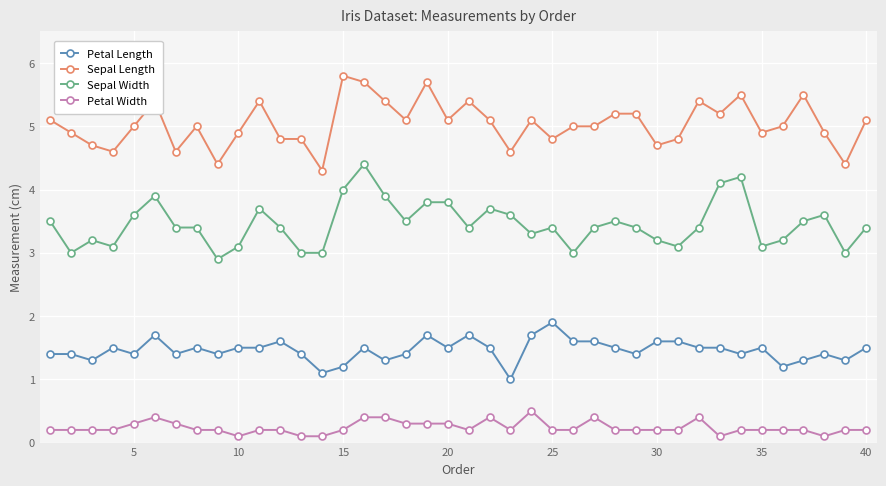

Which series has the largest total across all categories?

Sepal Length